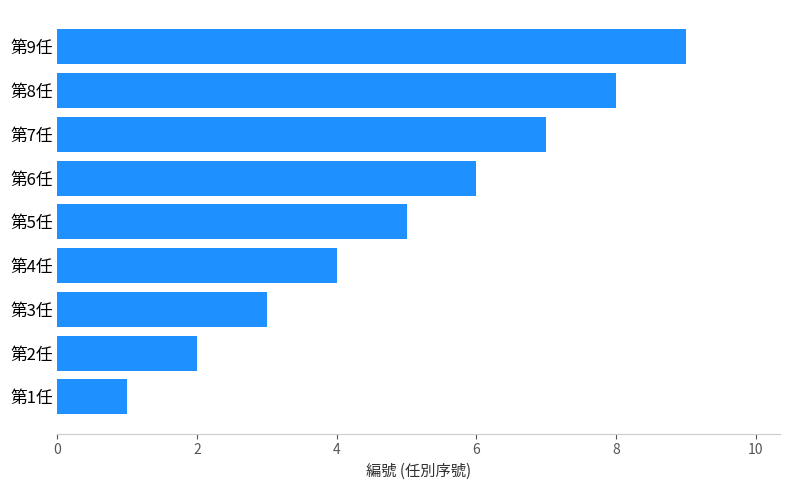

List the labels in order of value, smallest first.

第1任, 第2任, 第3任, 第4任, 第5任, 第6任, 第7任, 第8任, 第9任